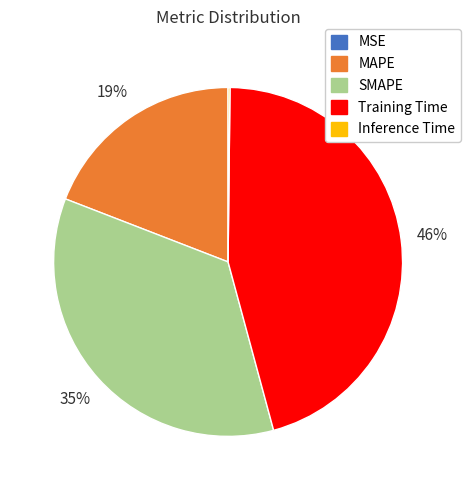

True or false: MAPE accounts for 7% of the total.

False